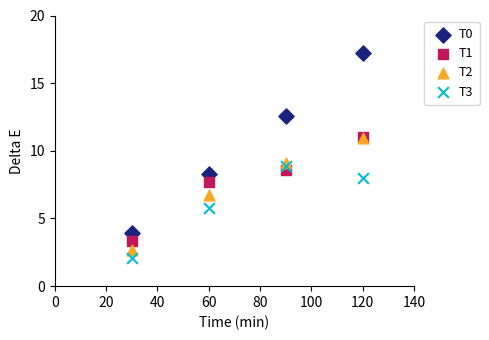

In the T1 series, what Y value is closest to 7?

7.7